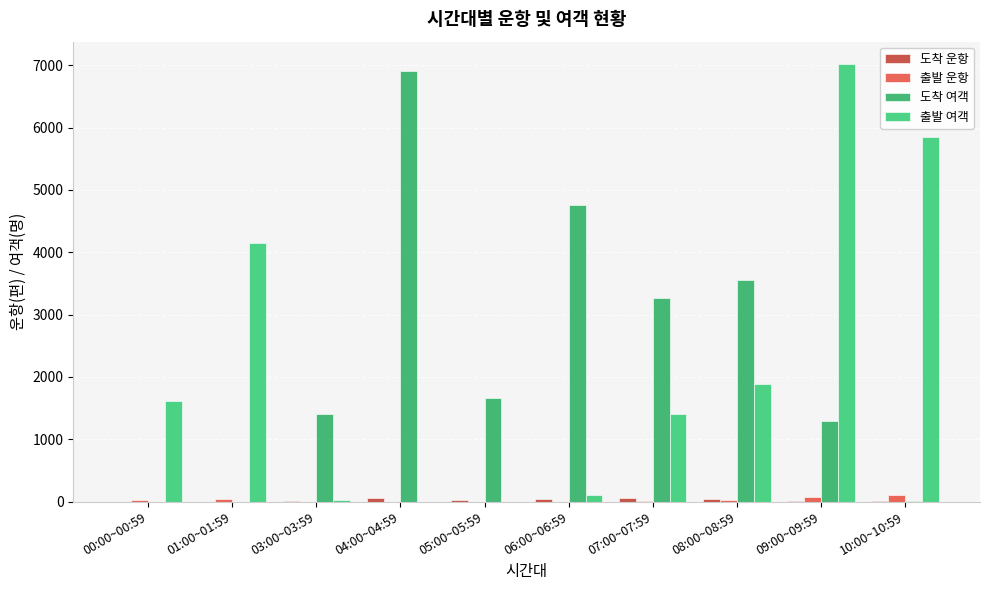

How many categories are shown in the chart?

10